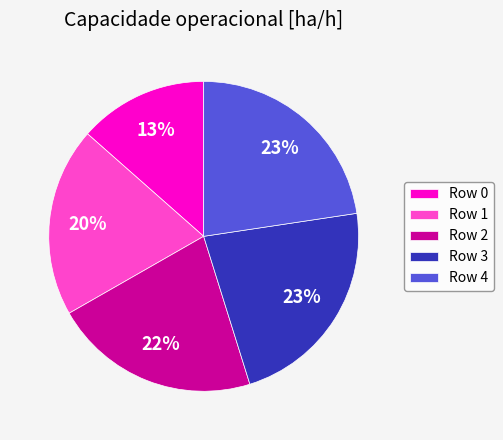

What is the smallest slice in the pie chart?

Row 0